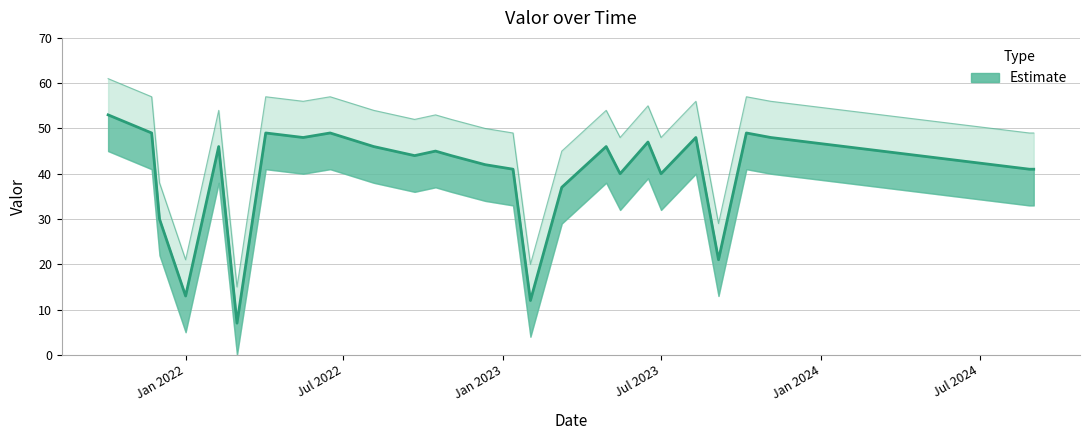

At which label is the value closest to 30?

2021-12-02